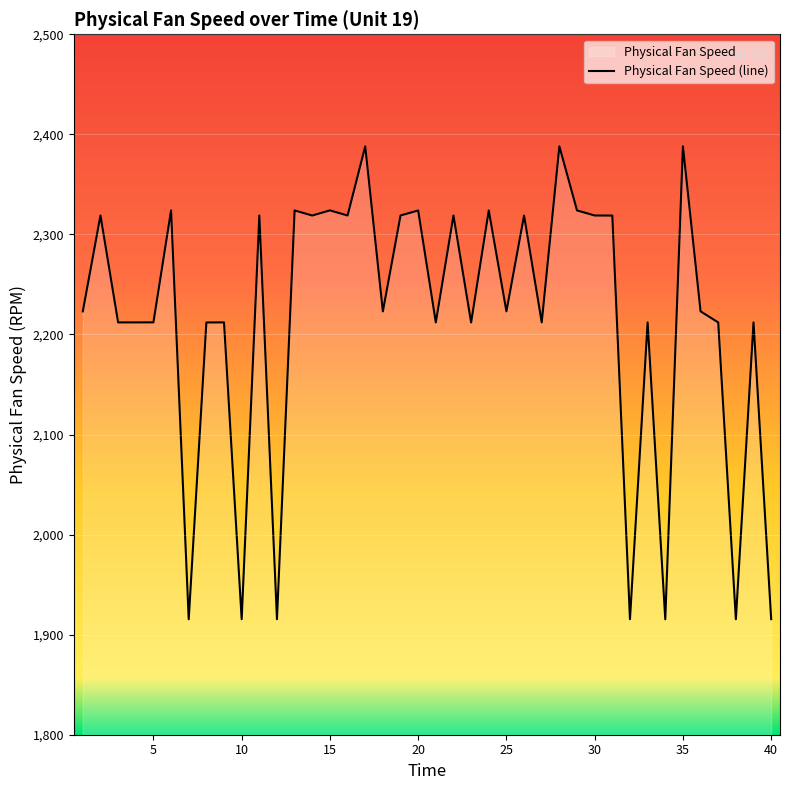

What is the smallest value displayed?

1915.4